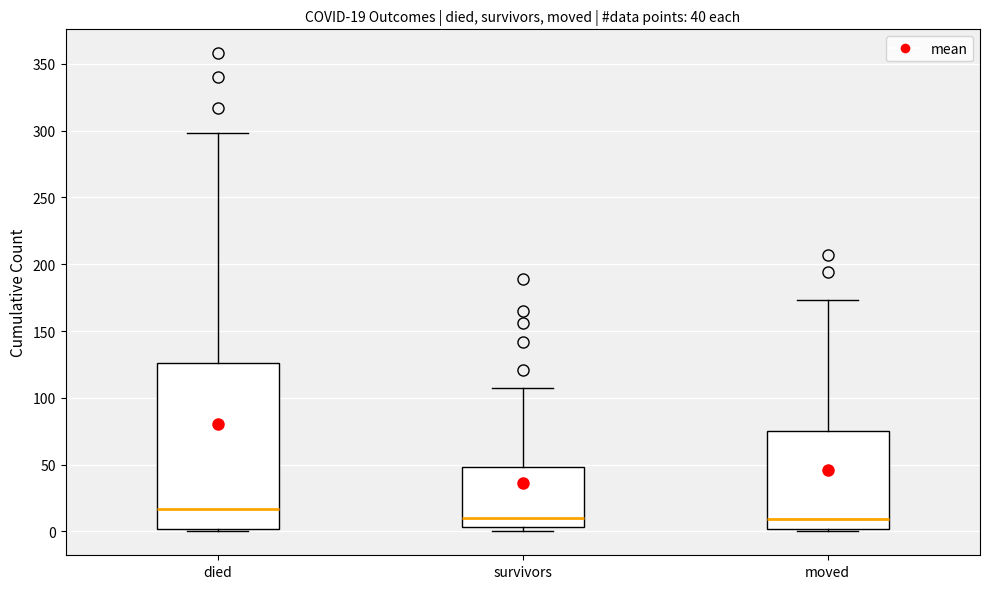

Which box is the tallest, from its lower edge to its upper edge?

died